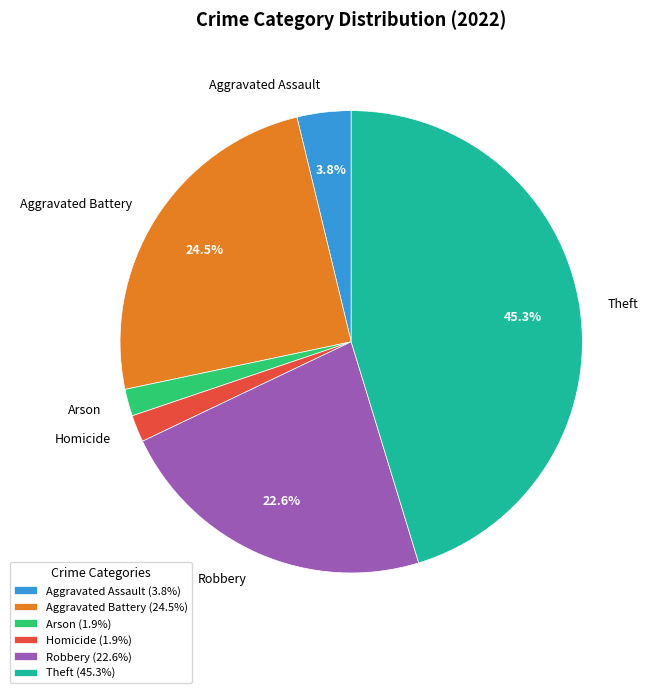

How much of the chart is everything except Aggravated Assault?

96.2%